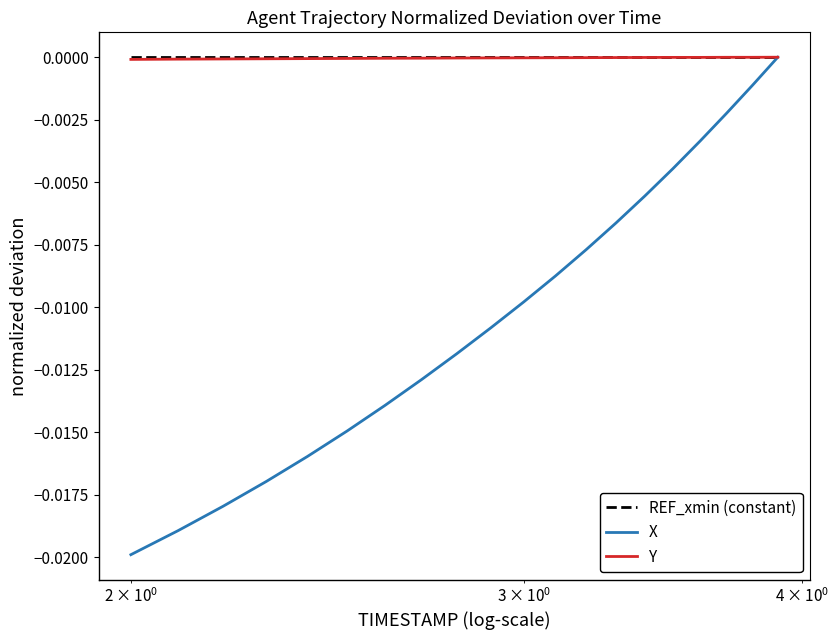

Which series has the largest range (max minus min)?

X